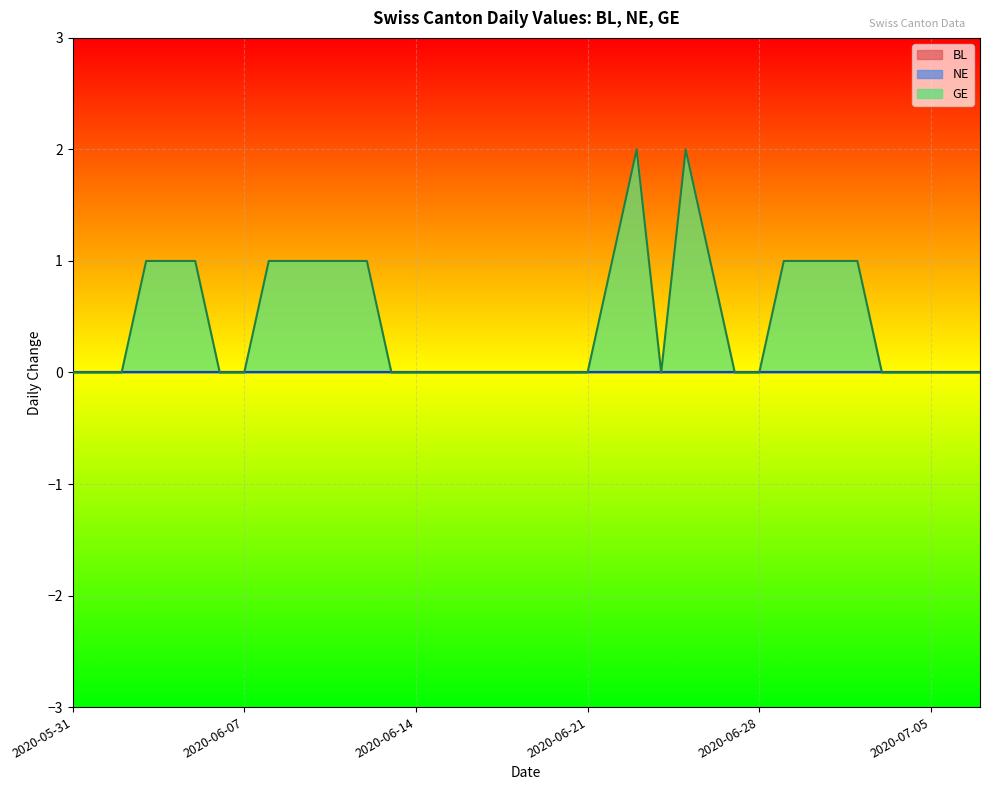

Reading left to right, extract all data points from this chart.

BL: 0	0	0	0	0	0	0	0	0	0	0	0	0	0	0	0	0	0	0	0	0	0	0	0	0	0	0	0	0	0	0	0	0	0	0	0	0	0
NE: 0	0	0	0	0	0	0	0	0	0	0	0	0	0	0	0	0	0	0	0	0	0	0	0	0	0	0	0	0	0	0	0	0	0	0	0	0	0
GE: 0	0	0	1	1	1	0	0	1	1	1	1	1	0	0	0	0	0	0	0	0	0	1	2	0	2	1	0	0	1	1	1	1	0	0	0	0	0